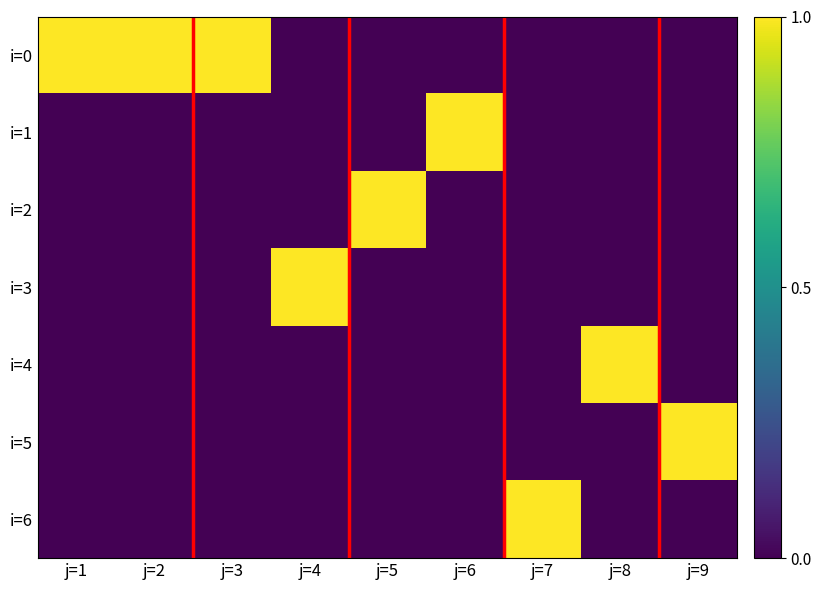

What is the spread (max minus min) of values at j=1?

1